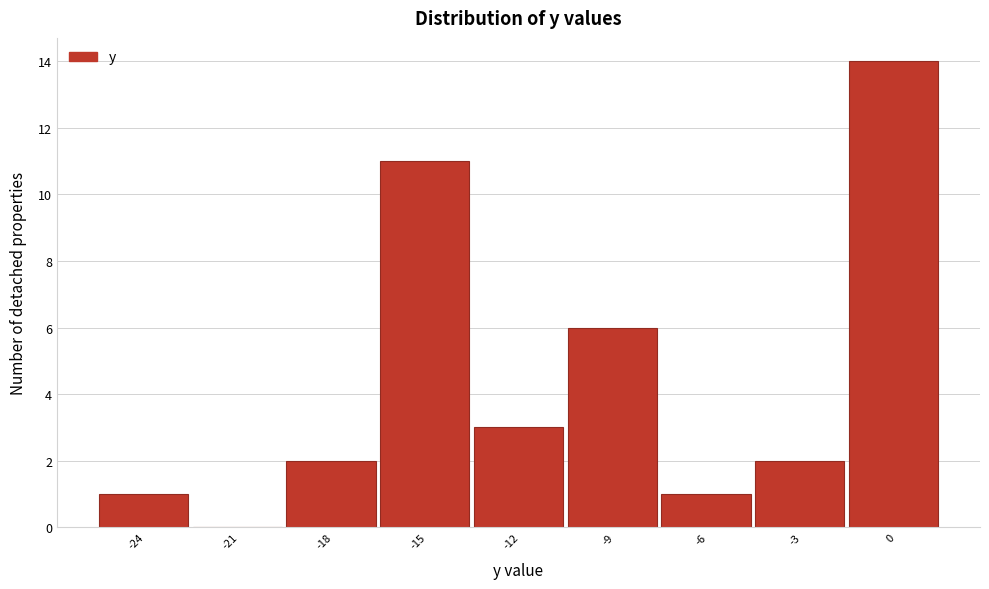

Reading left to right, transcribe all the data shown in this chart.

-24=1	-21=0	-18=2	-15=11	-12=3	-9=6	-6=1	-3=2	0=14